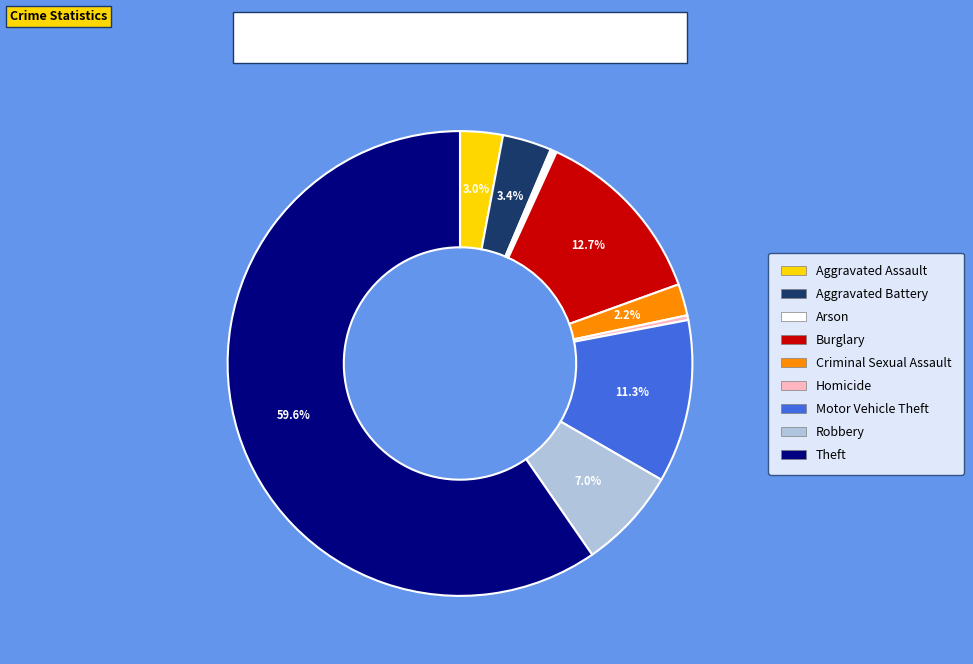

To the nearest percent, what portion does Theft represent?

60%